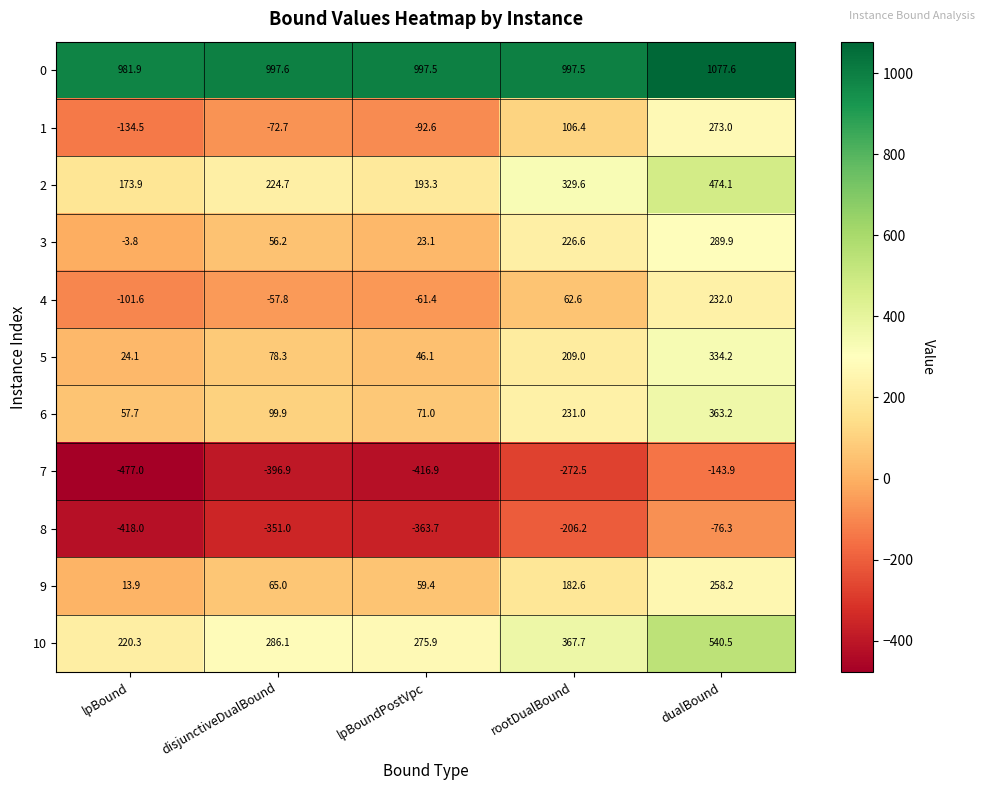

What is the difference between the maximum and minimum values in the 6 series?

305.5